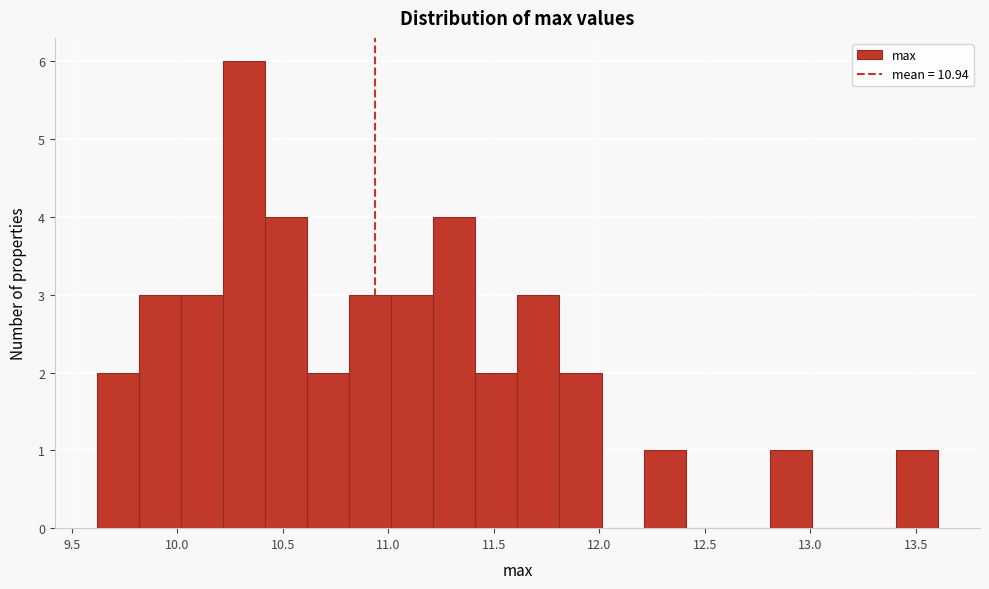

Around what value on the x-axis is the tallest bar? Give the approximate position of its centre, as read against the axis.

10.30